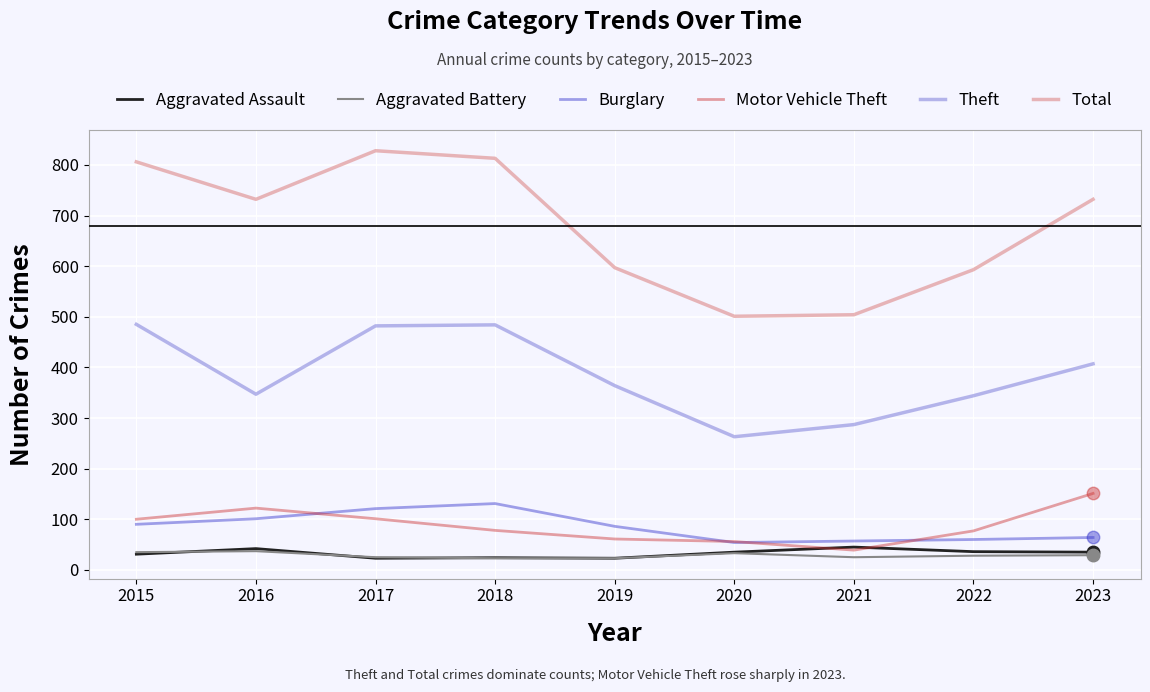

What is the total value across all series at 2018?

1553